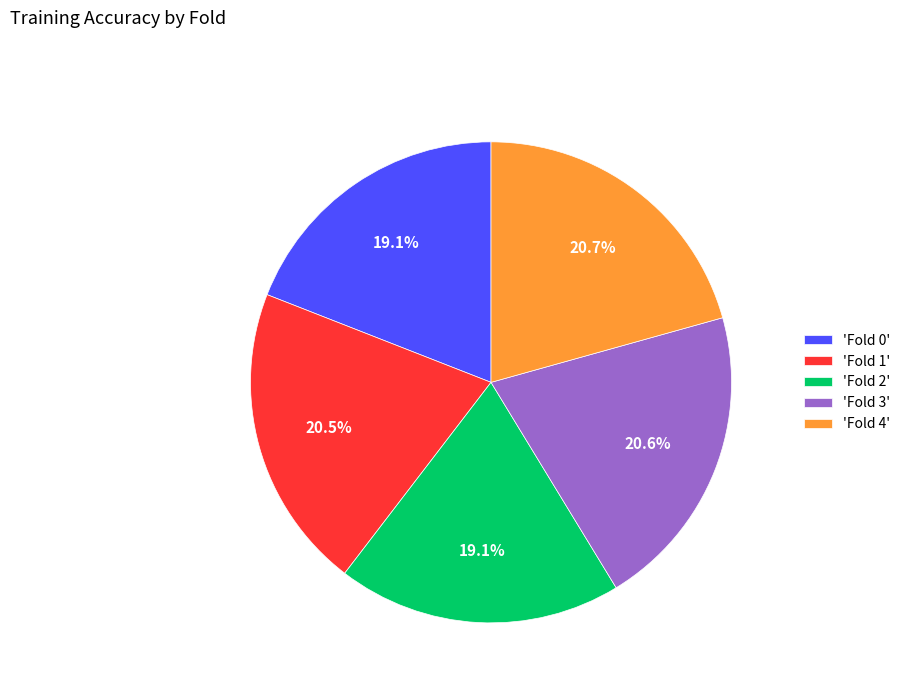

Do 'Fold 2' and 'Fold 0' together represent more than half of the pie?

No